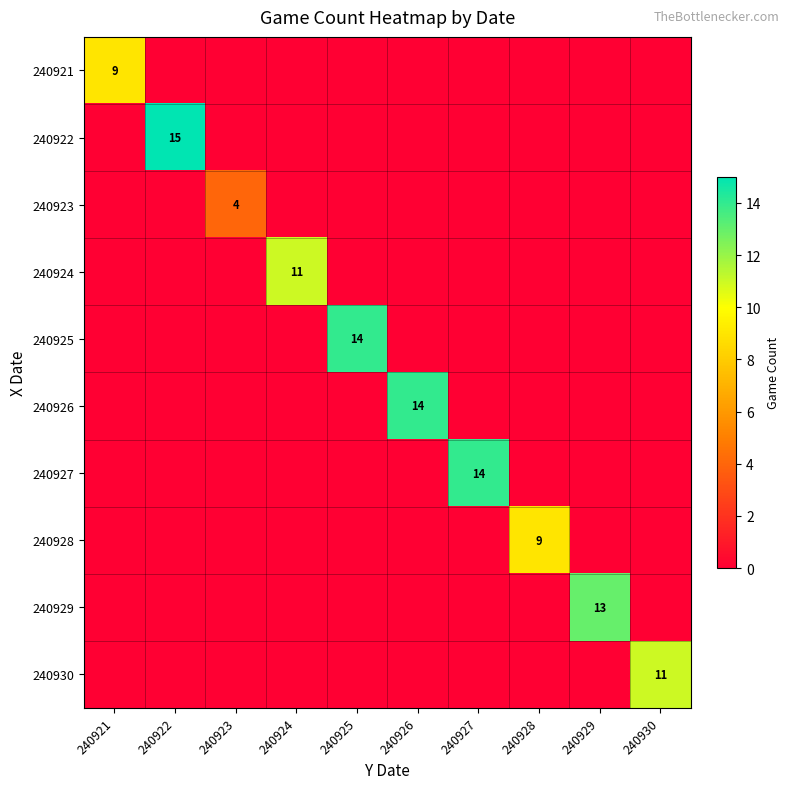

What is the average value of the 240927 series?

1